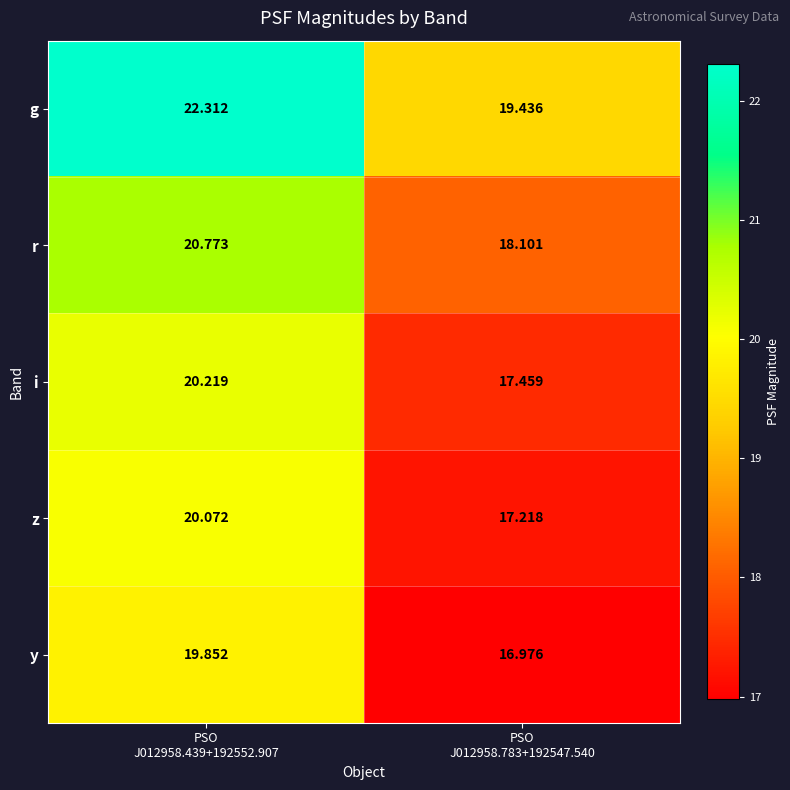

Which series has the largest total across all categories?

g